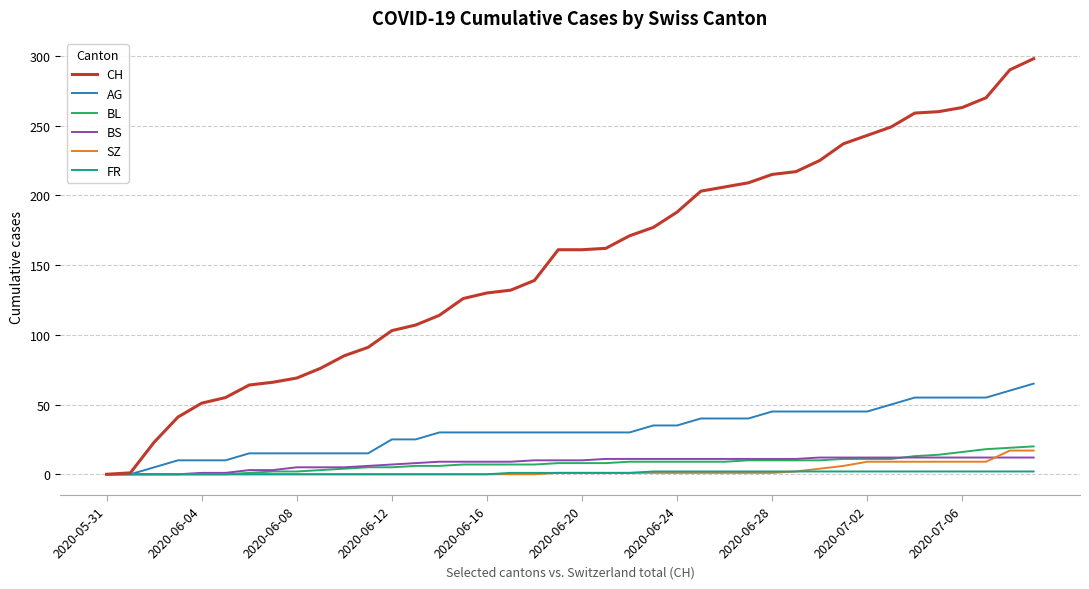

Which series has the widest spread of values?

CH